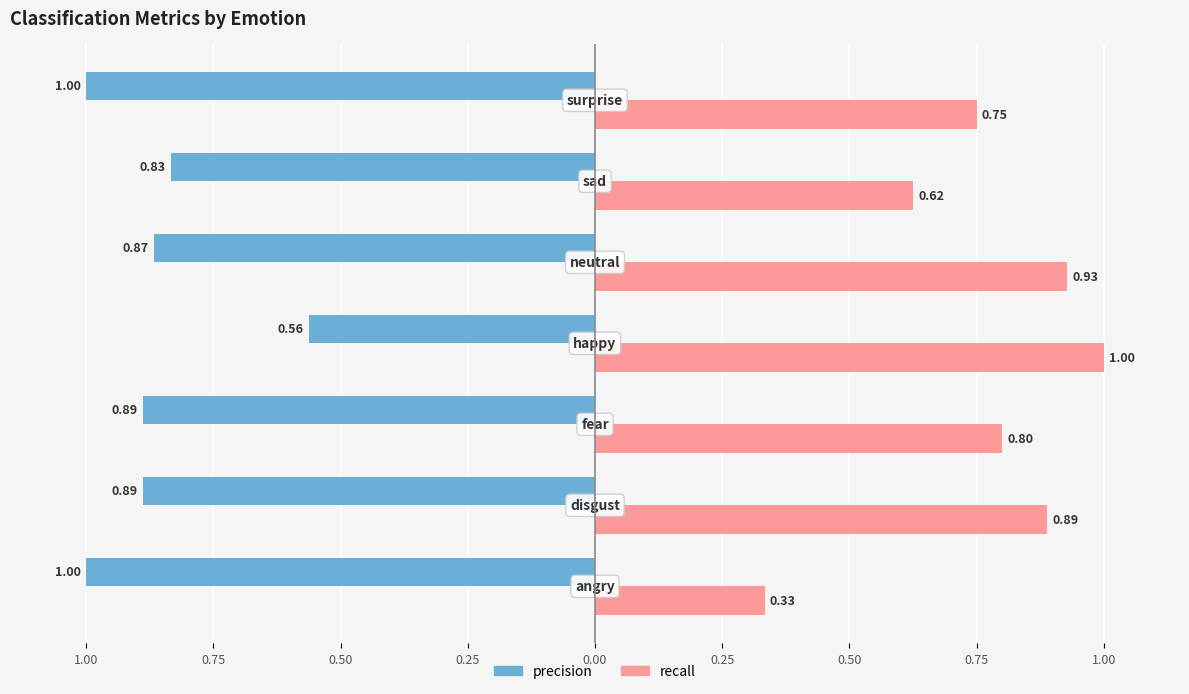

Which series has the widest spread of values?

recall